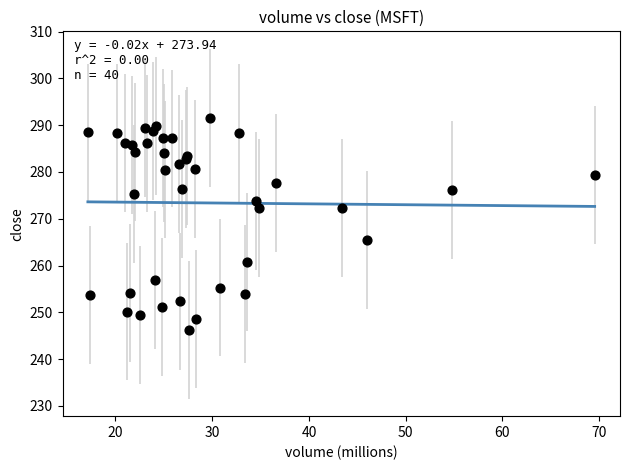

What Y value in the scatter plot is closest to 268?

265.4